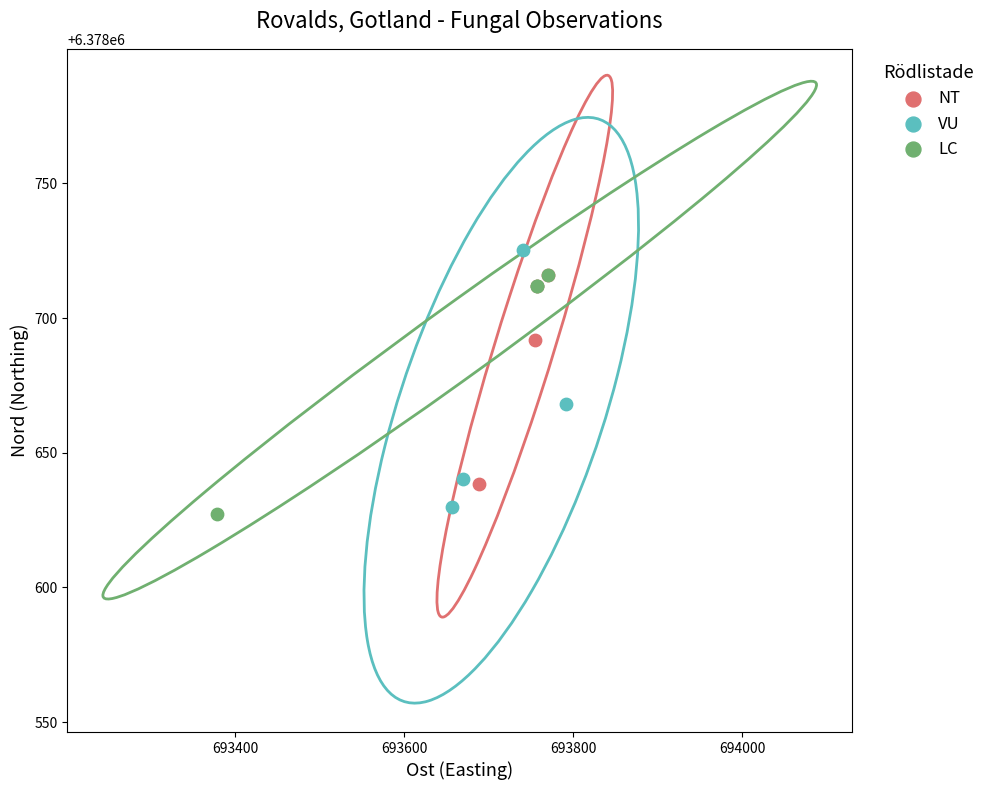

What are all the series names shown in the legend?

NT, VU, LC